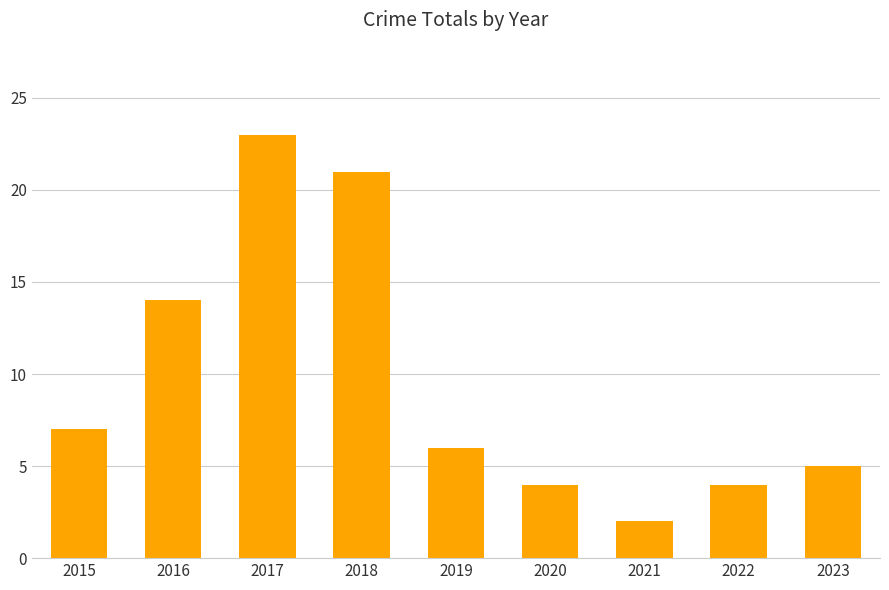

The chart shows a value of 3 at 2020. True or false?

False